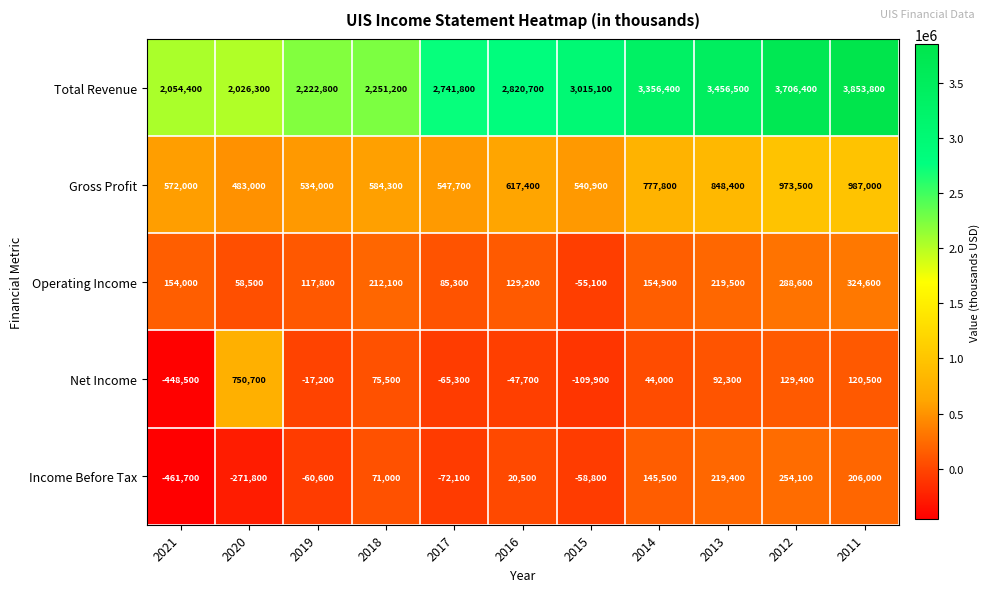

At 2020, list the series in order from largest to smallest.

Total Revenue, Net Income, Gross Profit, Operating Income, Income Before Tax